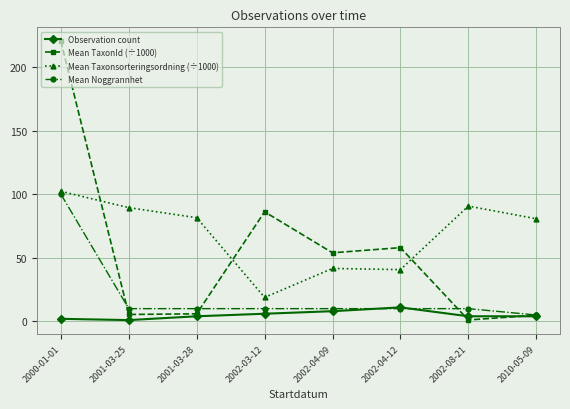

What are all the series names shown in the legend?

Observation count, Mean TaxonId (÷1000), Mean Taxonsorteringsordning (÷1000), Mean Noggrannhet